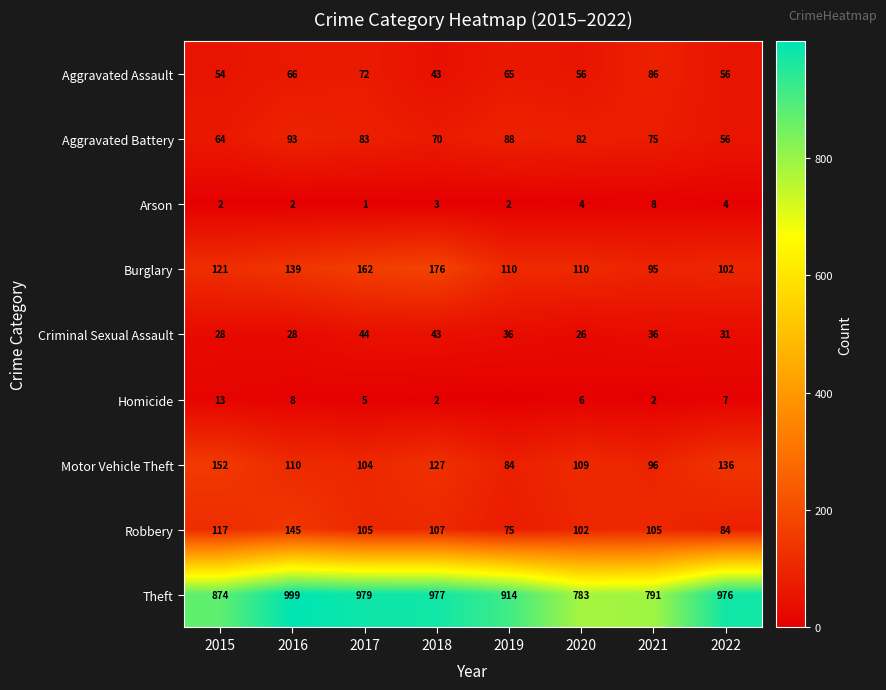

Which series has the largest total across all categories?

Theft